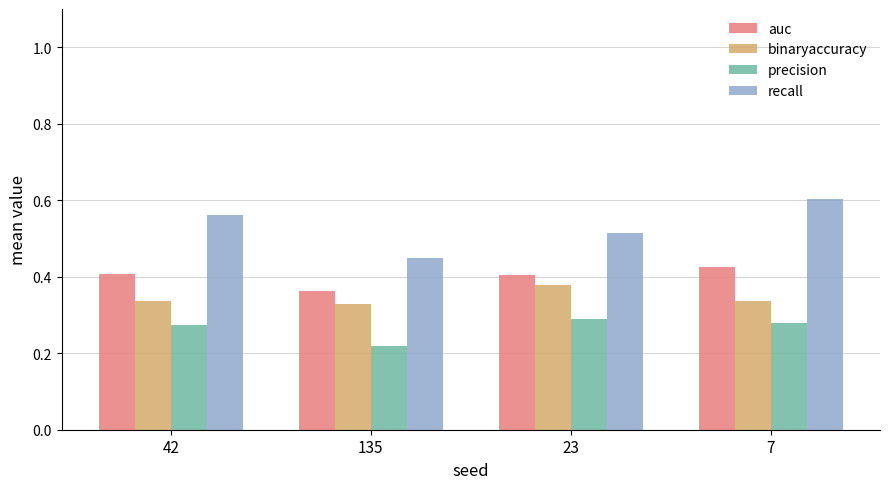

List the labels in order of recall value, largest first.

7, 42, 23, 135